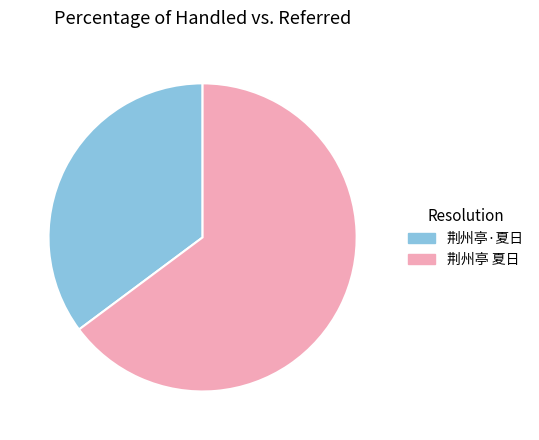

Is the sum of 荆州亭·夏日 and 荆州亭 夏日 greater than half?

Yes